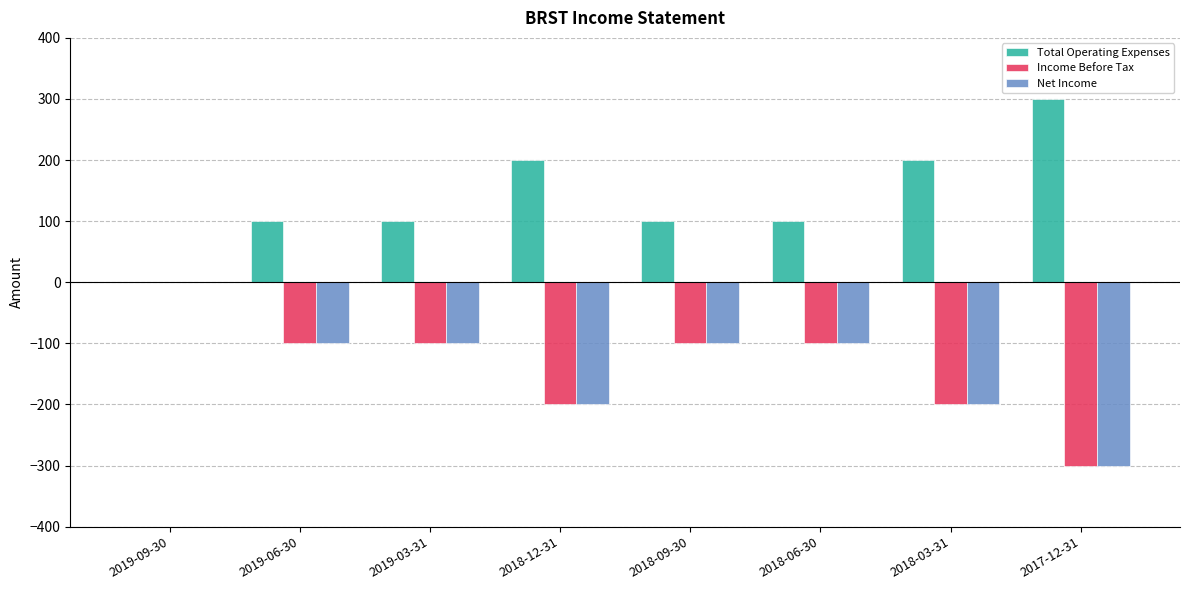

Reading left to right, extract all data points from this chart.

Total Operating Expenses: 2019-09-30=0	2019-06-30=100	2019-03-31=100	2018-12-31=200	2018-09-30=100	2018-06-30=100	2018-03-31=200	2017-12-31=300
Income Before Tax: 2019-09-30=0	2019-06-30=-100	2019-03-31=-100	2018-12-31=-200	2018-09-30=-100	2018-06-30=-100	2018-03-31=-200	2017-12-31=-300
Net Income: 2019-09-30=0	2019-06-30=-100	2019-03-31=-100	2018-12-31=-200	2018-09-30=-100	2018-06-30=-100	2018-03-31=-200	2017-12-31=-300